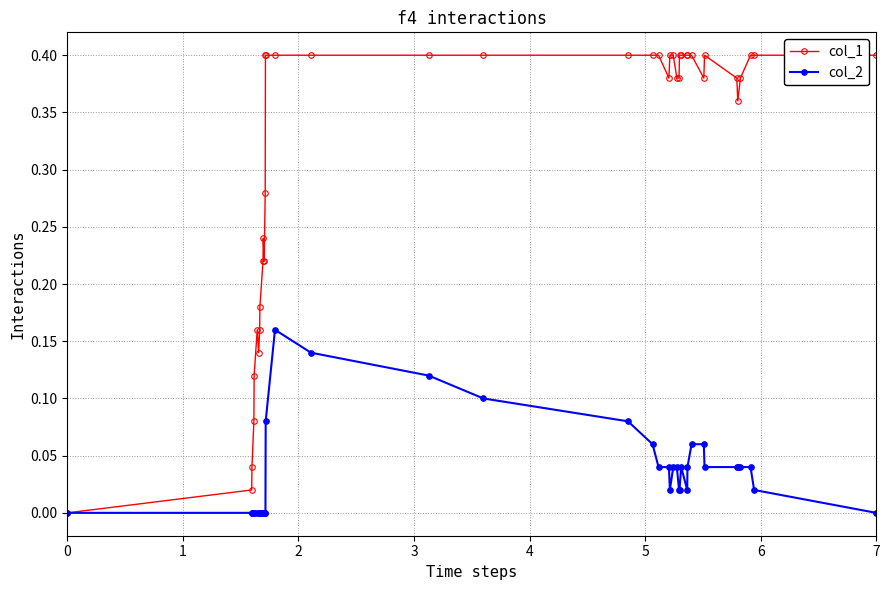

Rank the series by their maximum value, from lowest to highest.

col_2, col_1